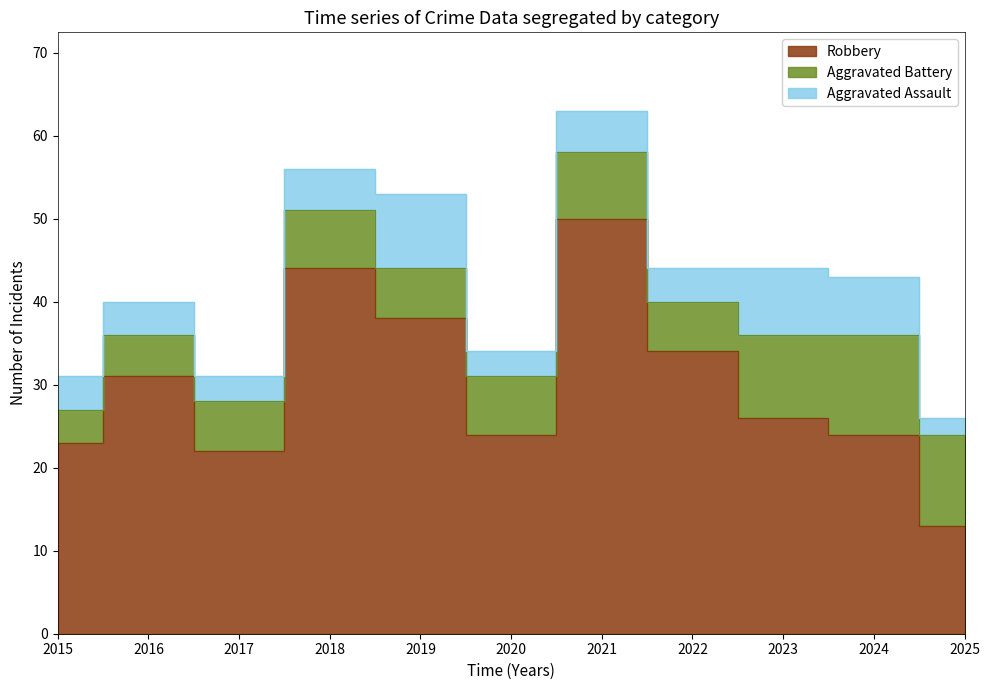

What is the difference between the Aggravated Assault values at 2025 and 2019?

7